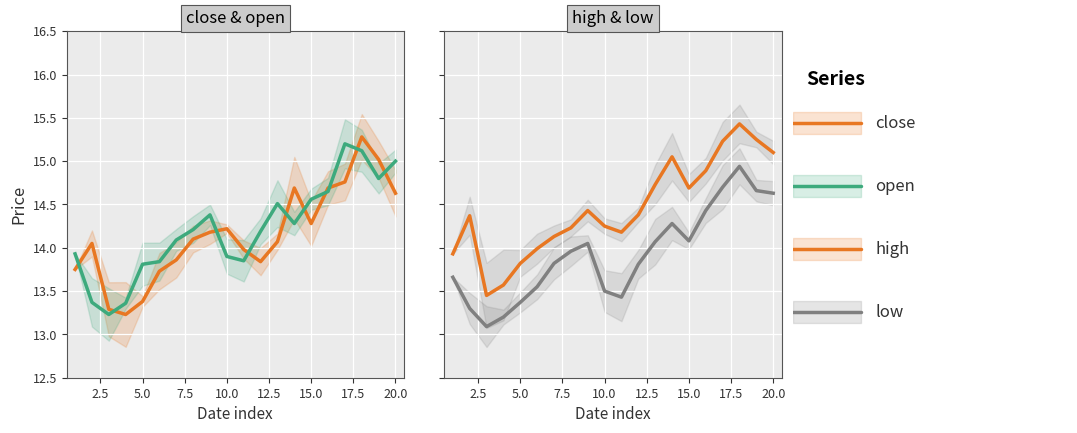

What is the greatest value displayed?

15.4